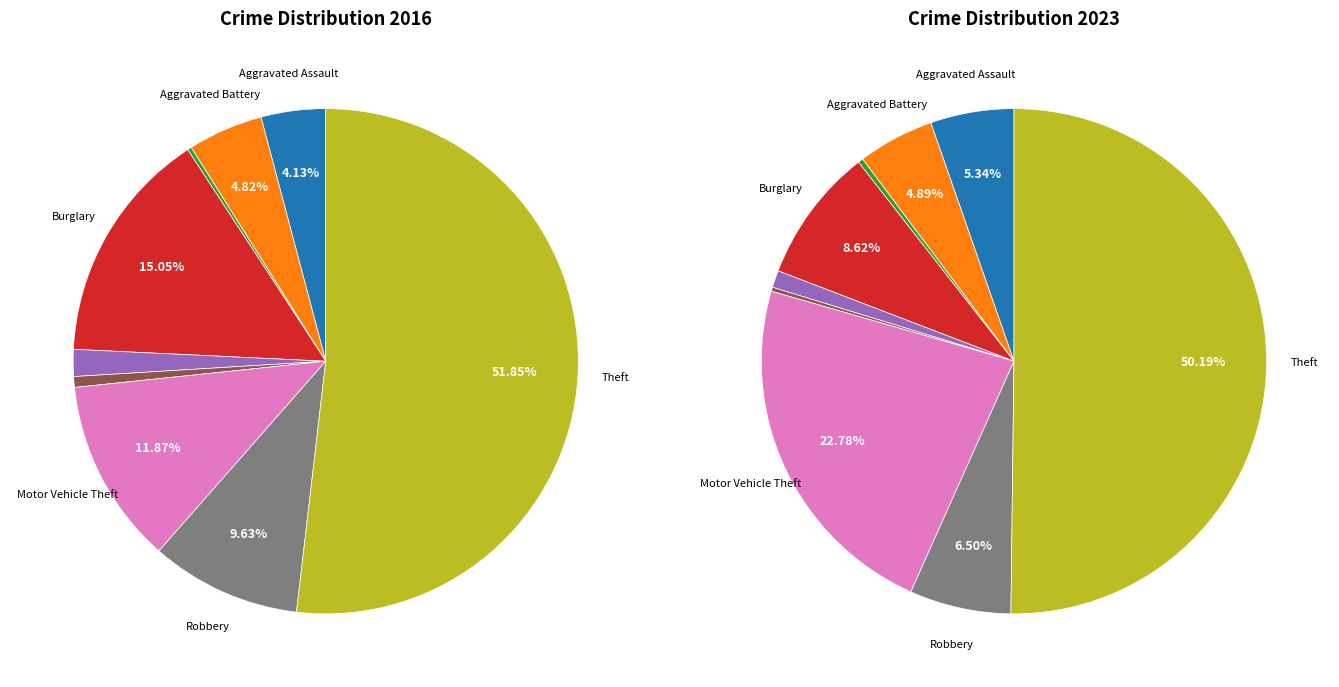

How many segments does this pie chart have?

9